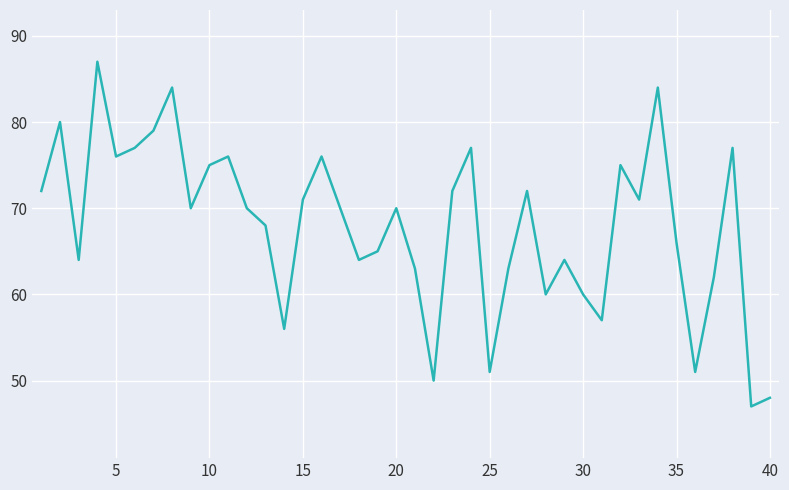

What is the difference between the maximum and minimum values?

40